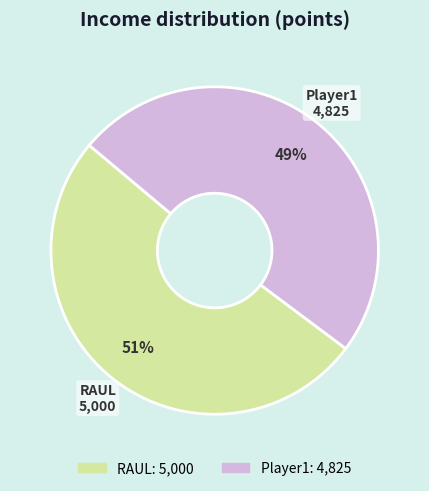

Which slice is the smallest?

Player1